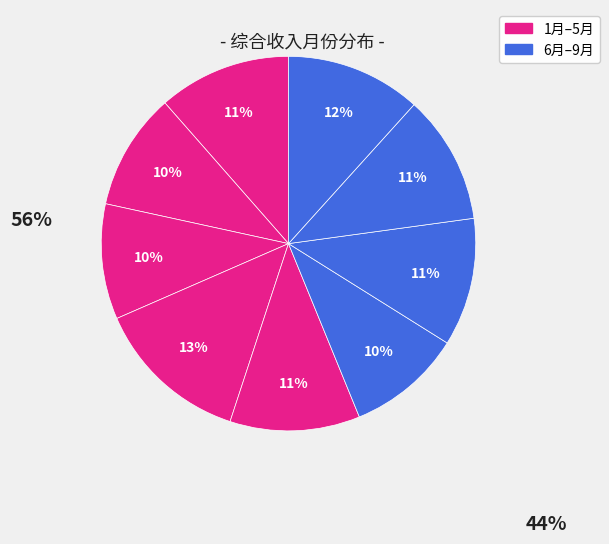

How many segments does this pie chart have?

9